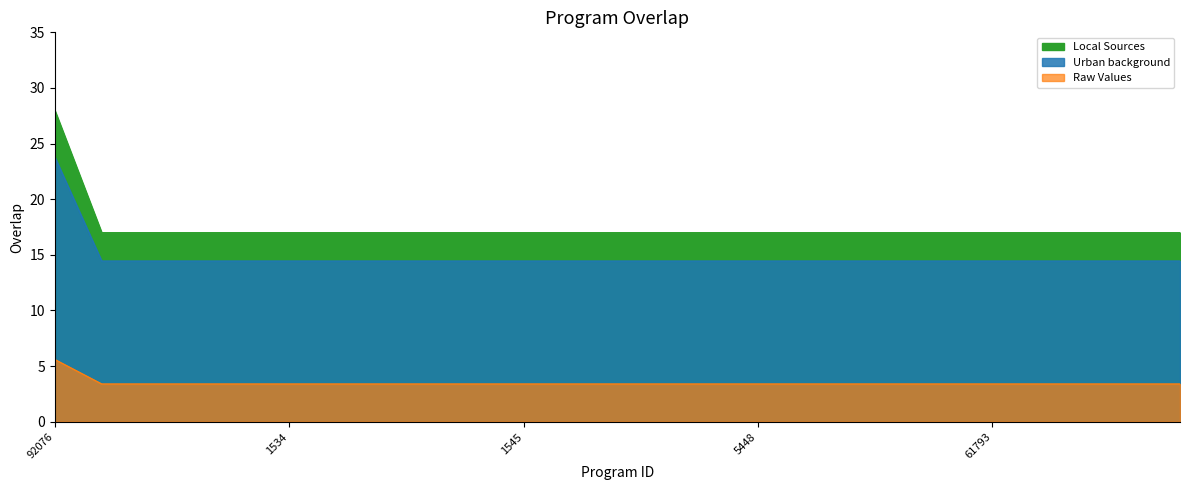

Approximately how many times larger is the value at 1539 compared to 1536?

1.0